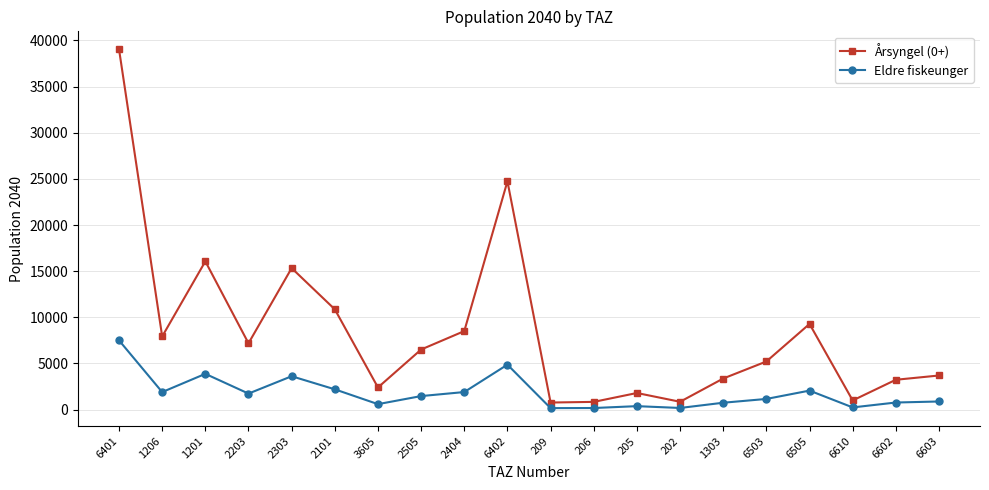

Rank the series by their average value, from lowest to highest.

Eldre fiskeunger, Årsyngel (0+)